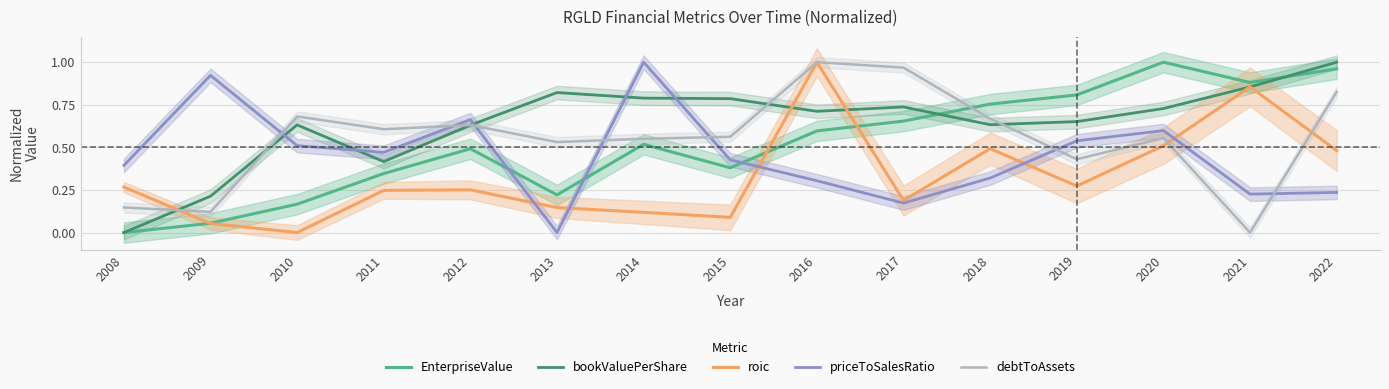

What is the total value across all series at 2016?

3.6